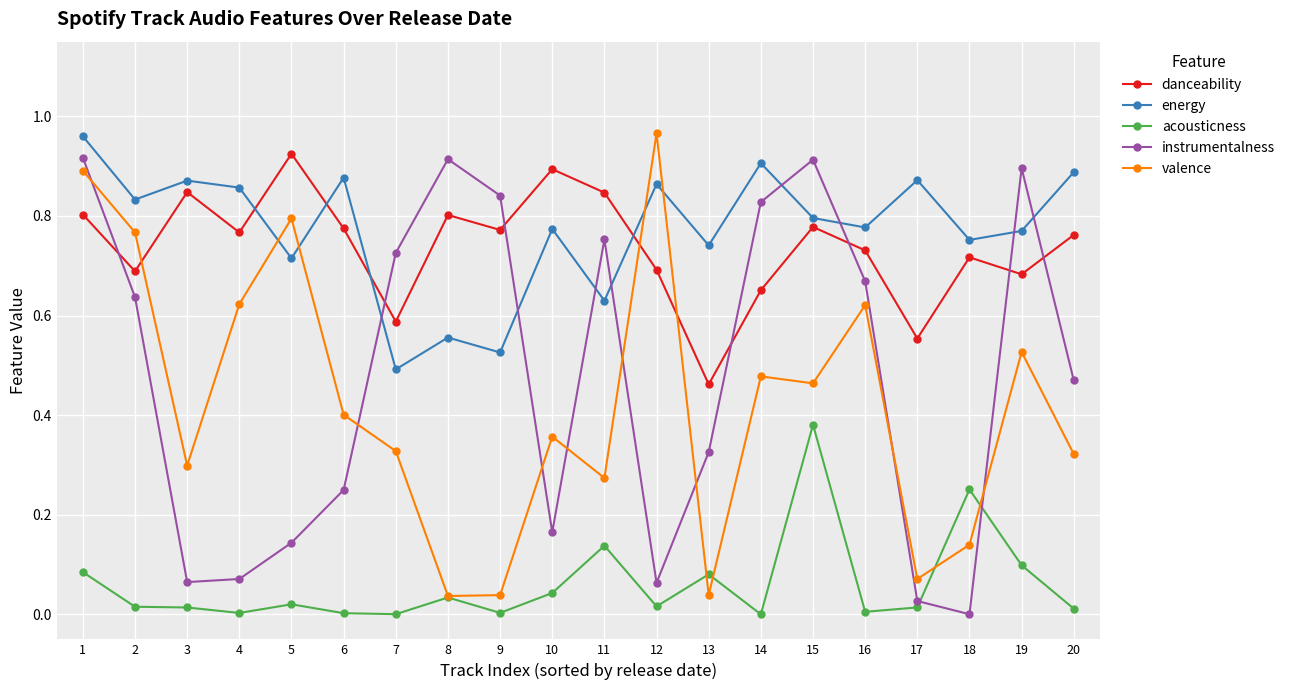

Which category has the lowest value in the energy series?

7